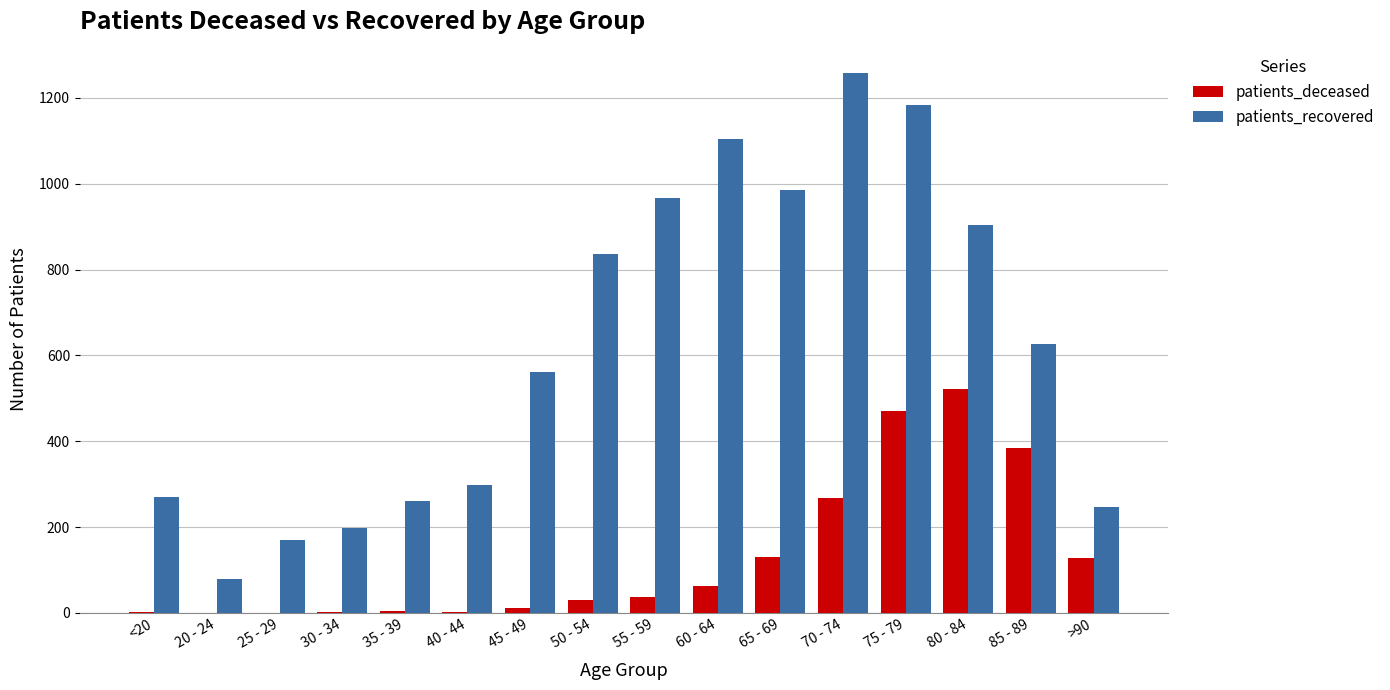

How many distinct data groups are displayed?

2